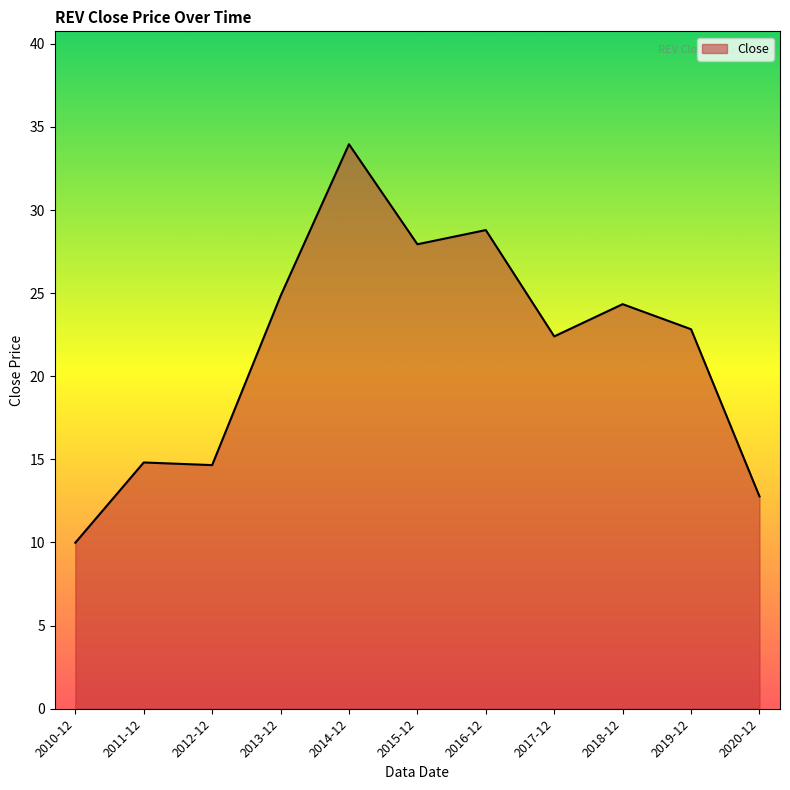

Which label corresponds to the smallest value in the chart?

2010-12